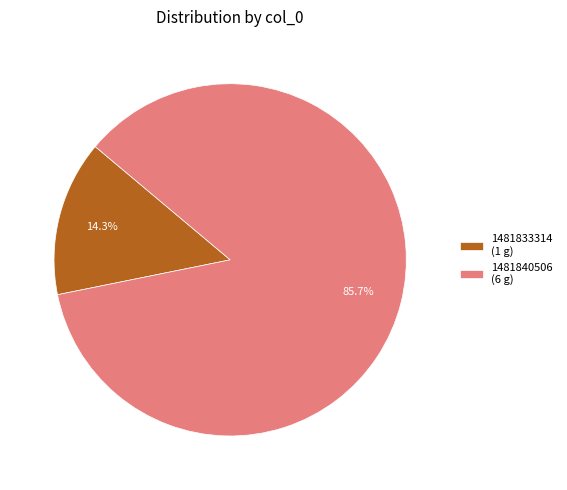

How many segments does this pie chart have?

2